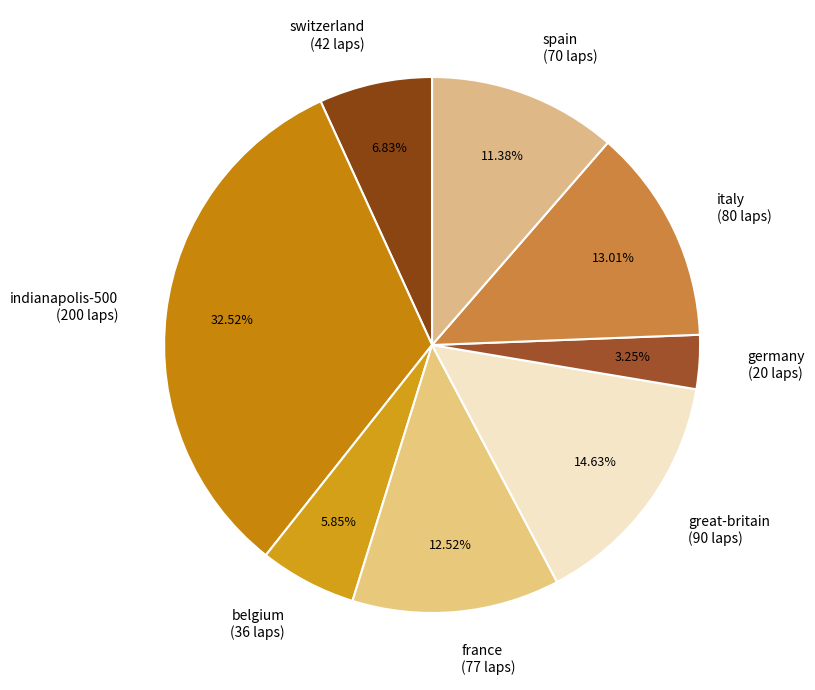

How many segments does this pie chart have?

8